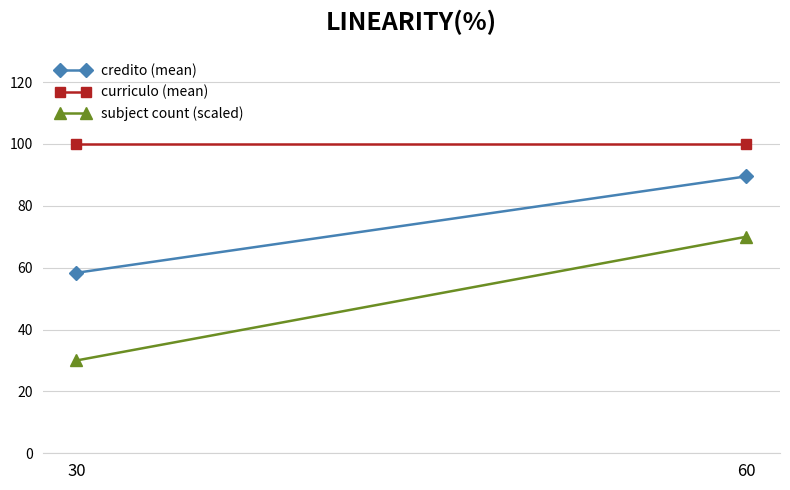

At 30, list the series in order from smallest to largest.

subject count (scaled), credito (mean), curriculo (mean)